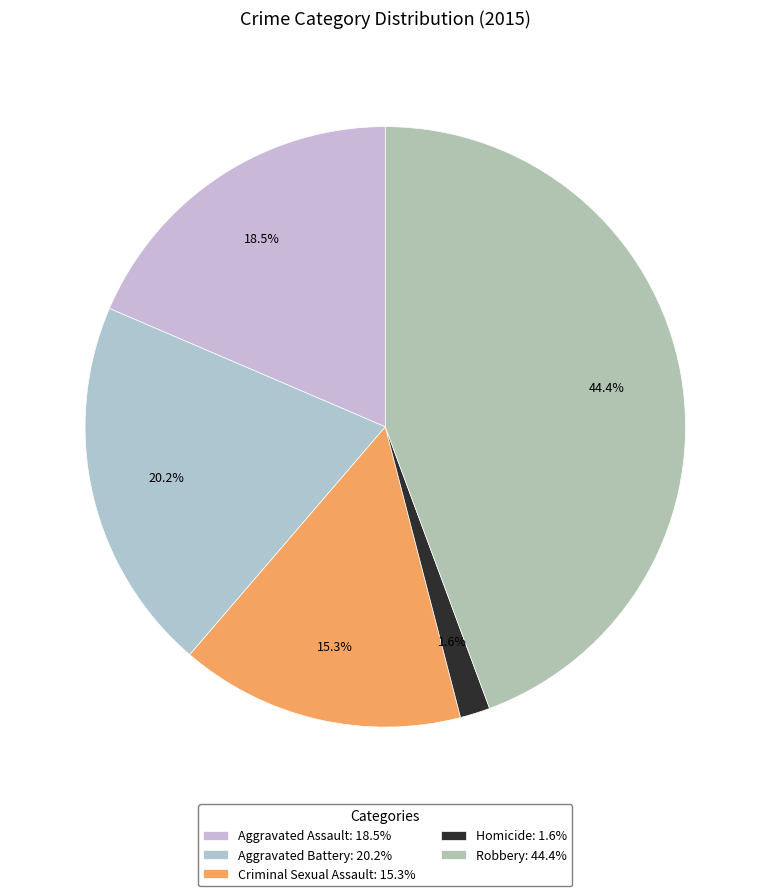

Which has a higher value, Robbery or Criminal Sexual Assault?

Robbery